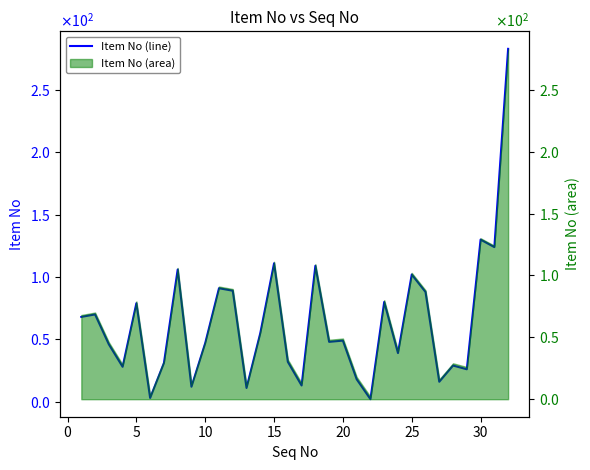

What is the greatest value displayed?

283